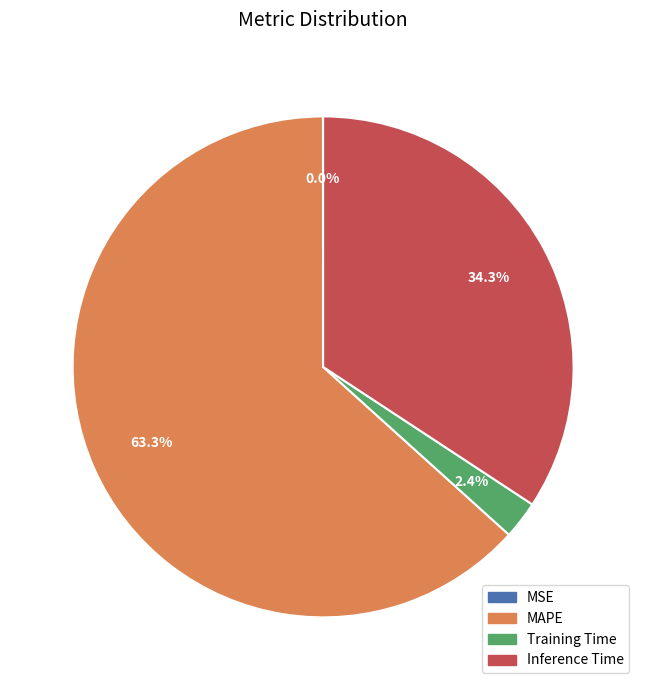

True or false: Inference Time accounts for 34% of the total.

True